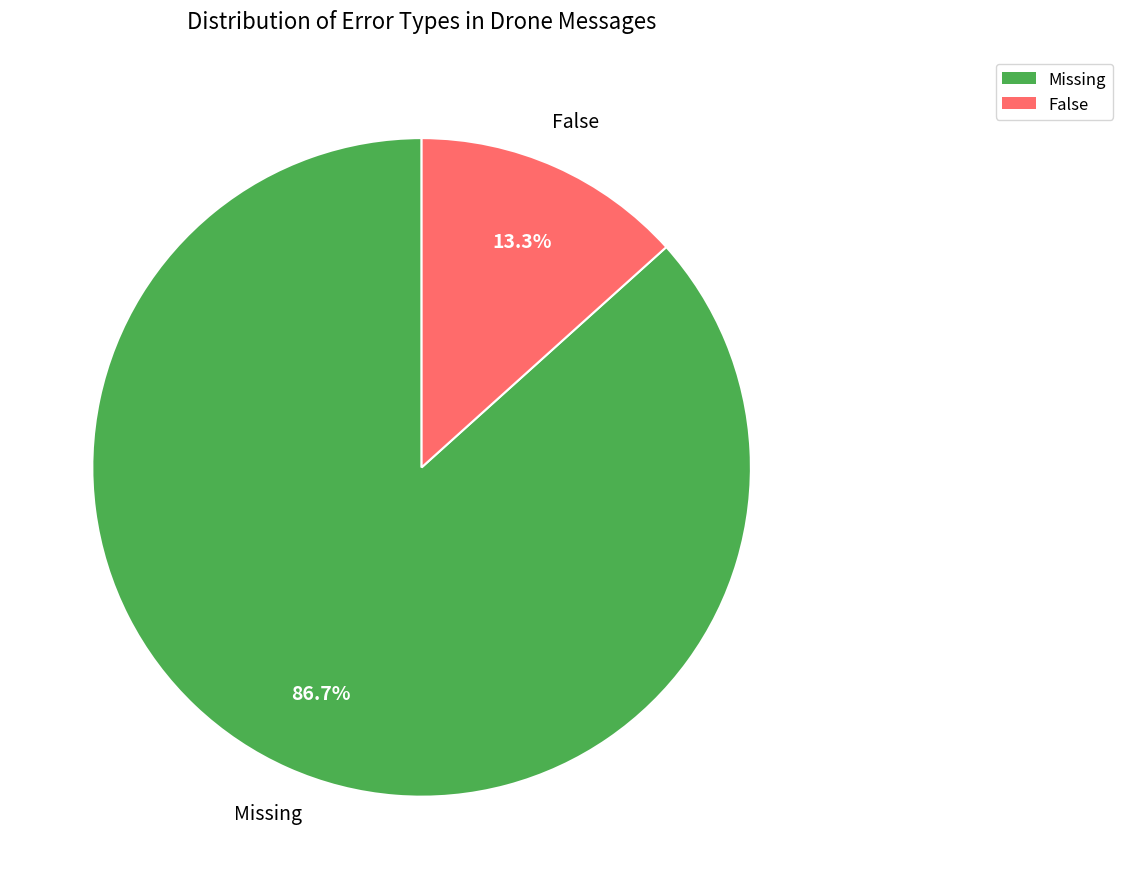

To the nearest percent, what percentage of the pie is Missing?

87%